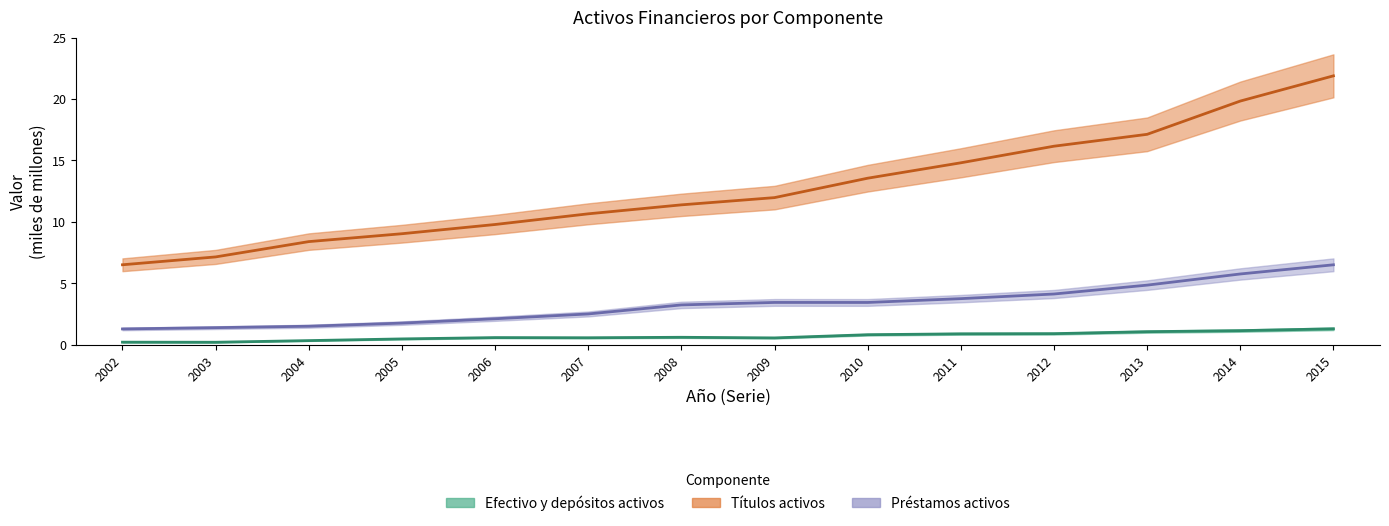

Is the value of Títulos activos at 2007 greater than the value of Préstamos activos at 2004?

Yes